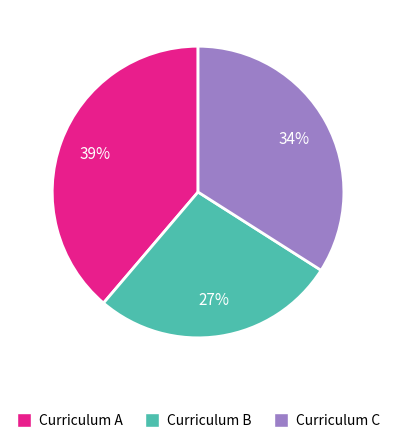

To the nearest percent, what is the average slice percentage?

33%